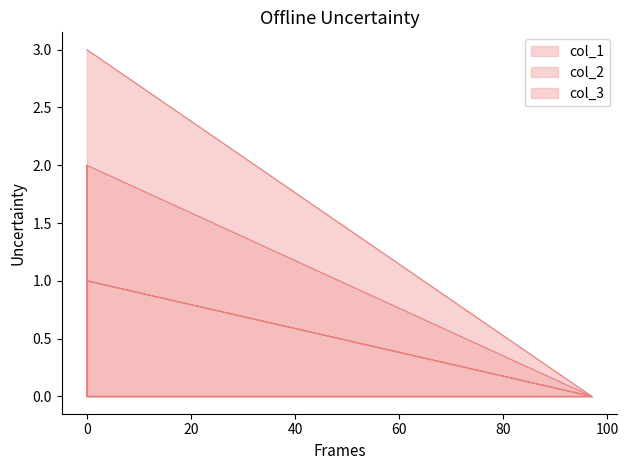

True or false: col_3 has more than 0 interior local peaks.

False